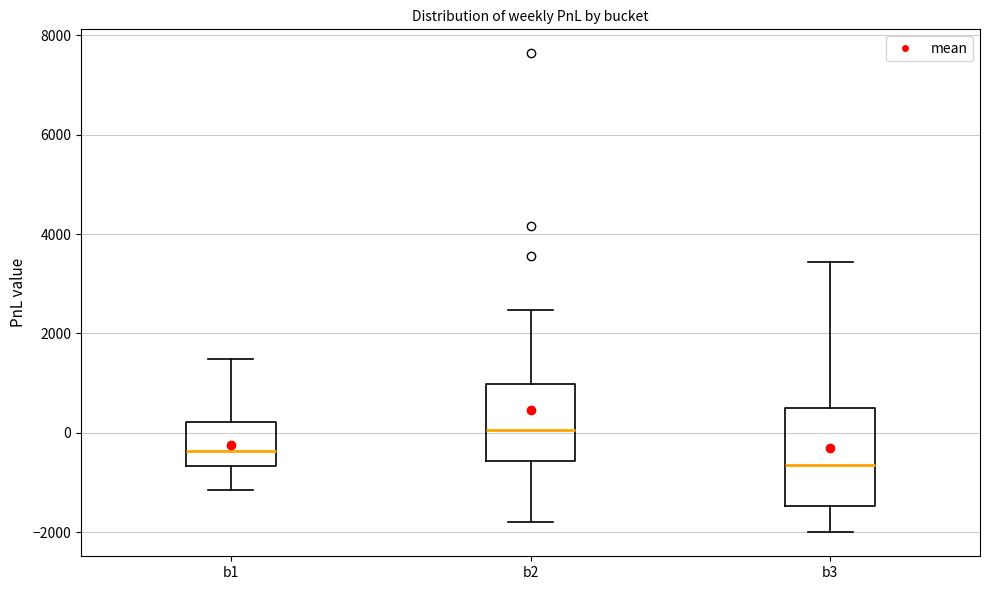

Which box is the tallest, from its lower edge to its upper edge?

b3